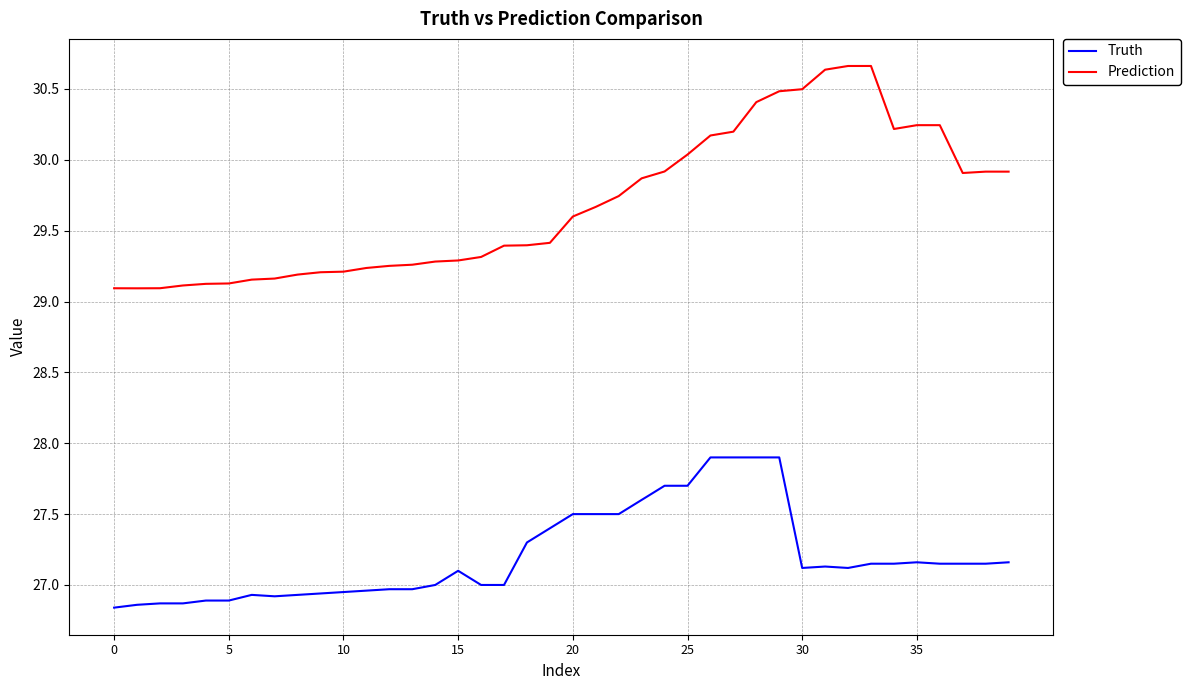

List the series in order of their overall mean, lowest first.

Truth, Prediction